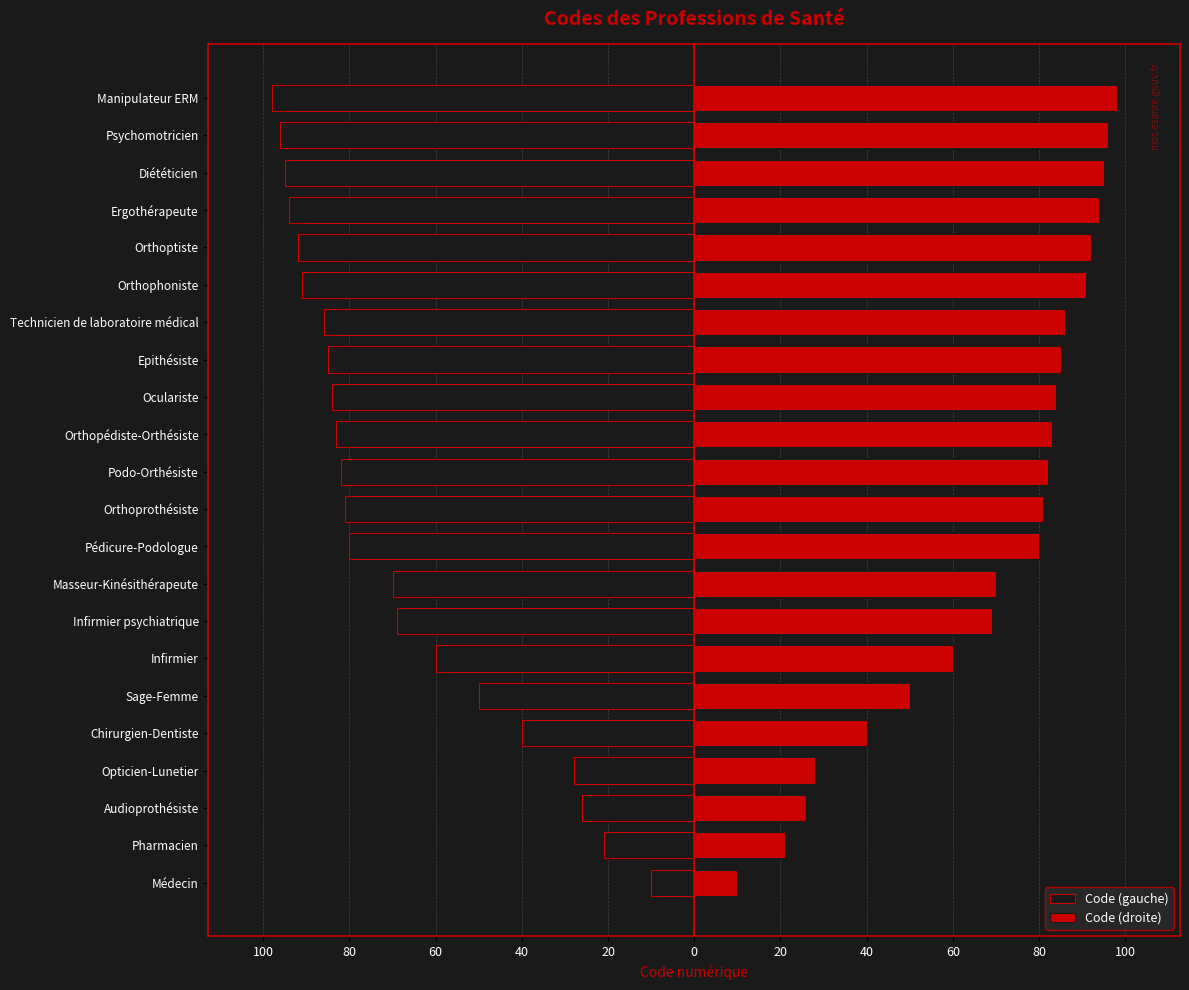

Rank the series by their average value, from highest to lowest.

Code (droite), Code (gauche)